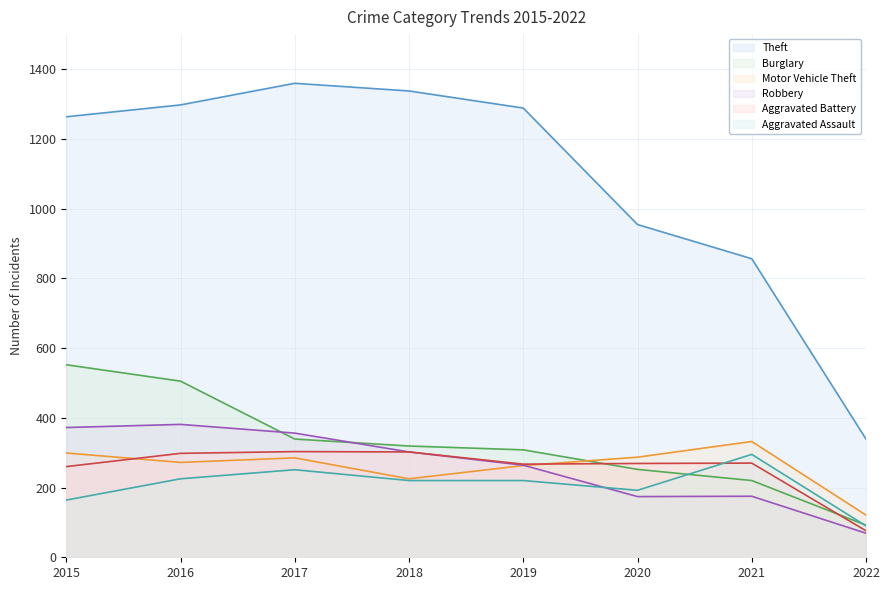

What is the value of the Theft point at the 2nd from the left?

1297